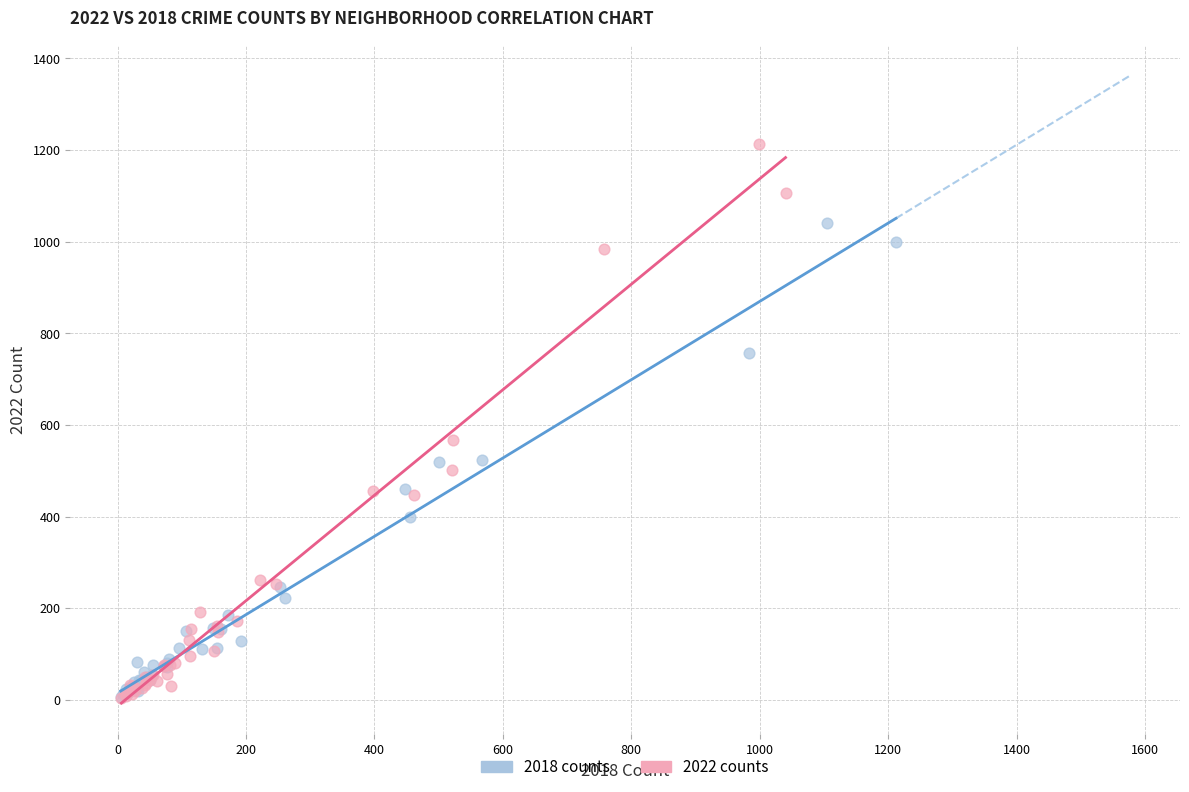

Which series contains the highest Y value?

2022 counts